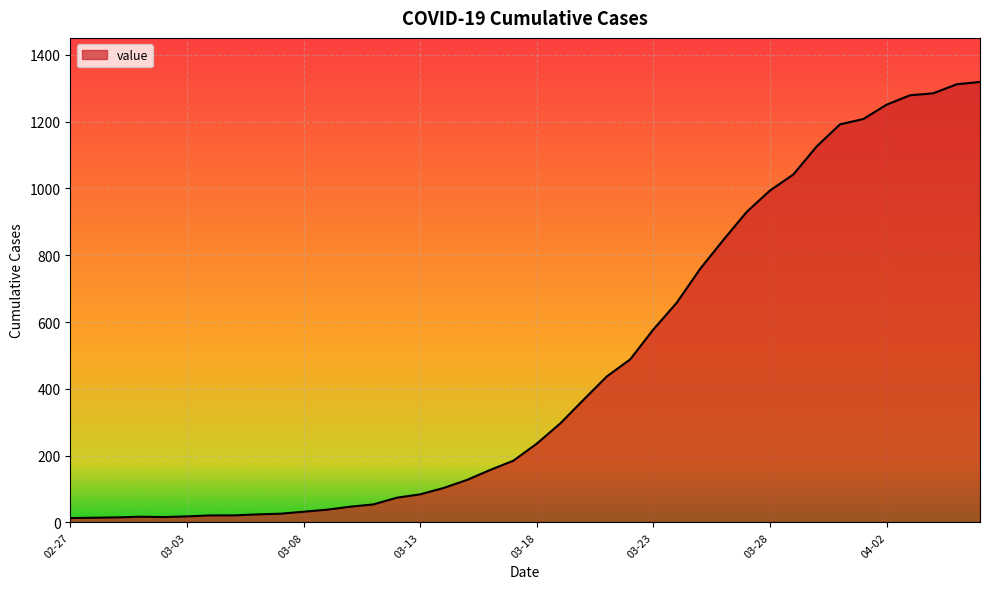

What is the difference between the maximum and minimum values?

1306